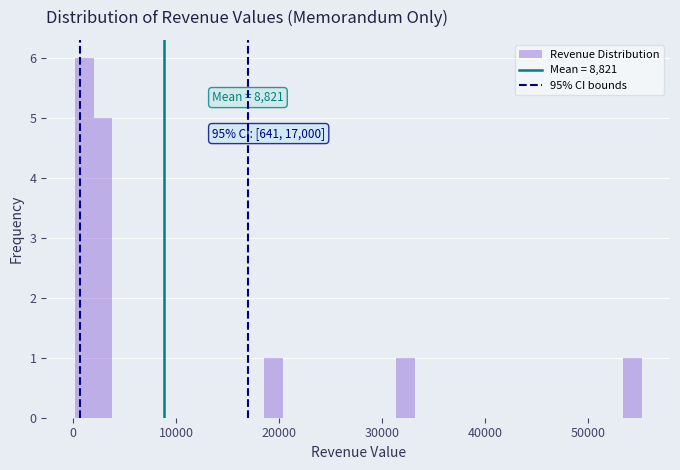

Around what value on the x-axis is the tallest bar? Give the approximate position of its centre, as read against the axis.

1000